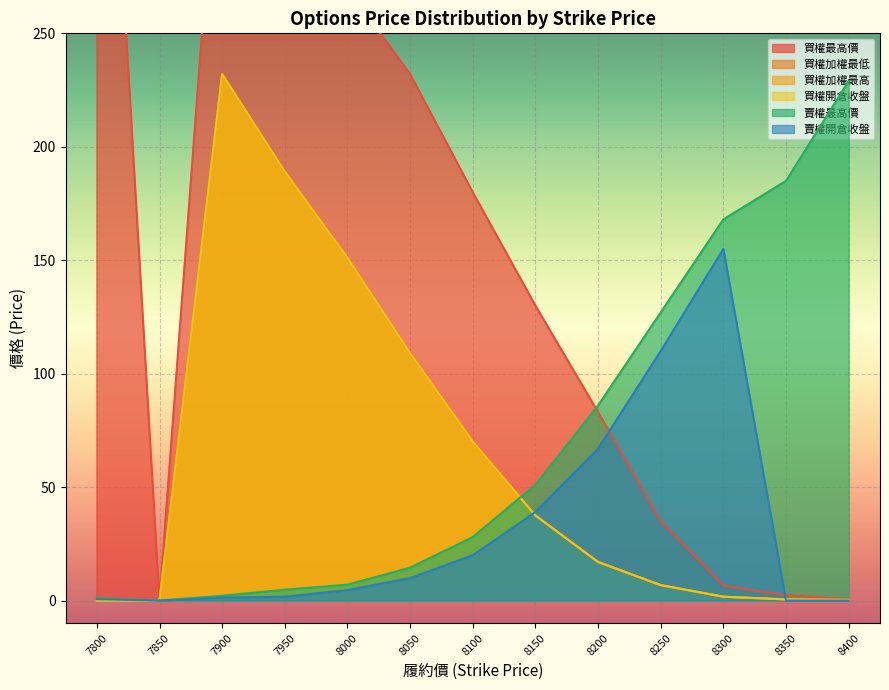

Which category has the highest value across all series?

7800